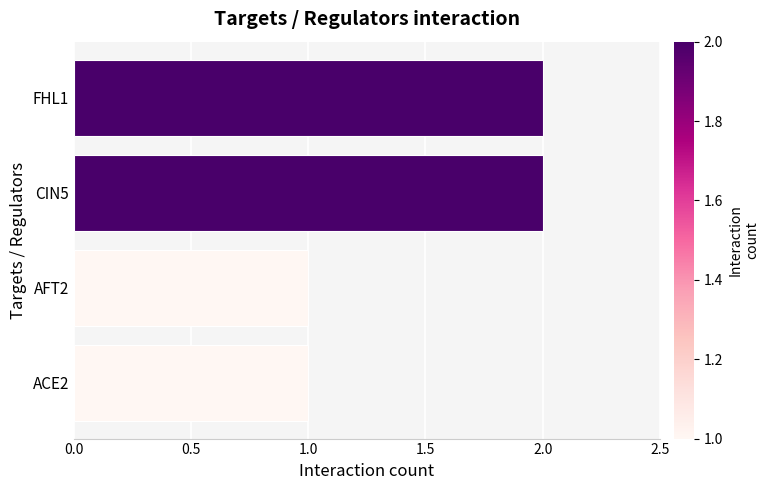

What is the maximum value shown in the chart?

2